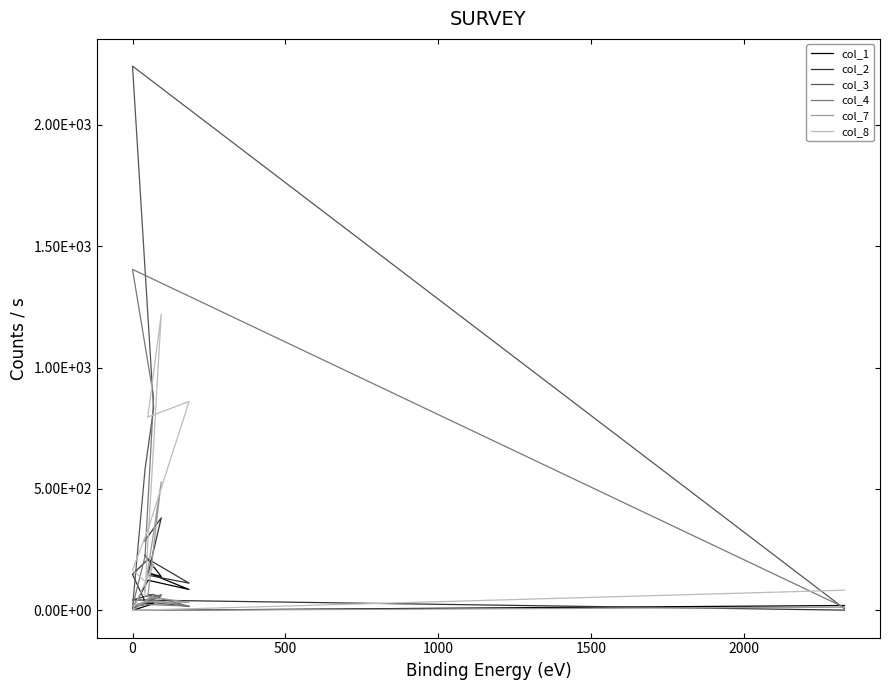

Is this an area chart (filled region under the line)?

No